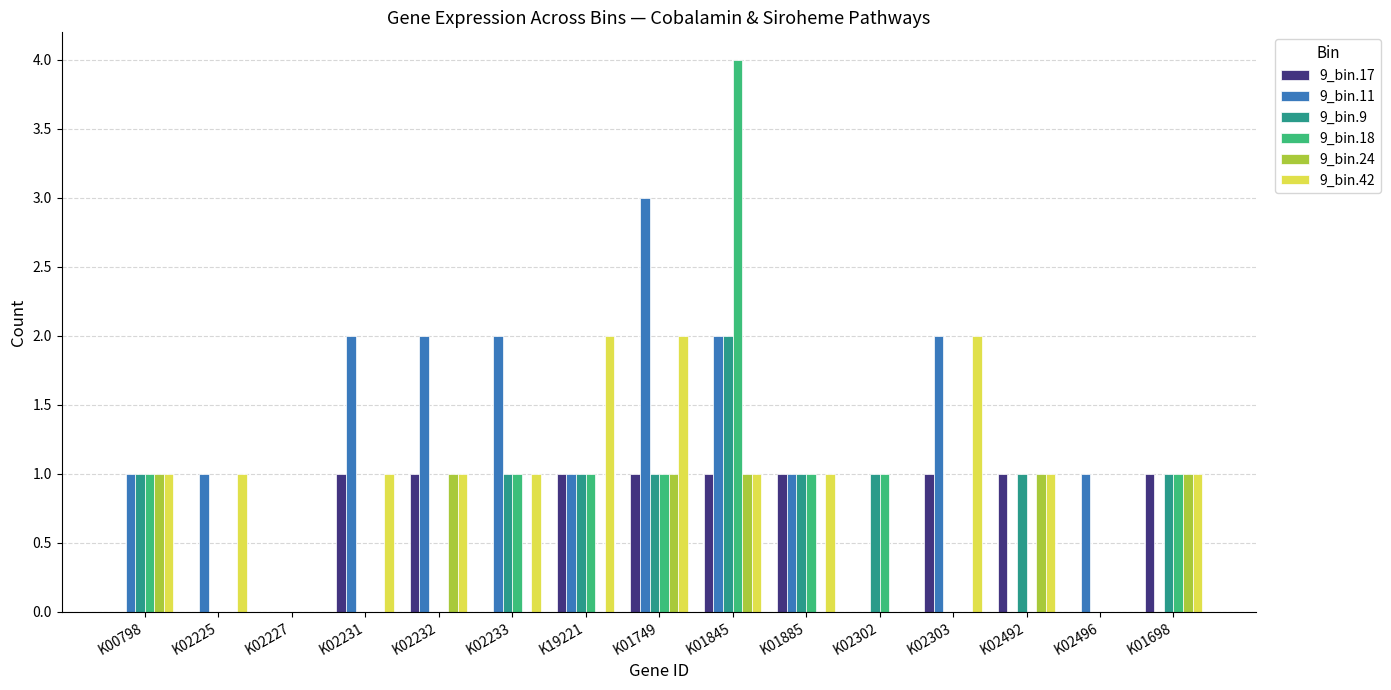

How many data points does each series have?

15